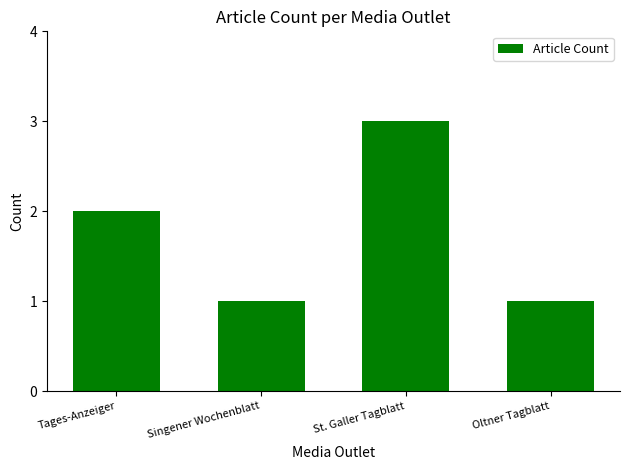

What is the maximum value shown in the chart?

3